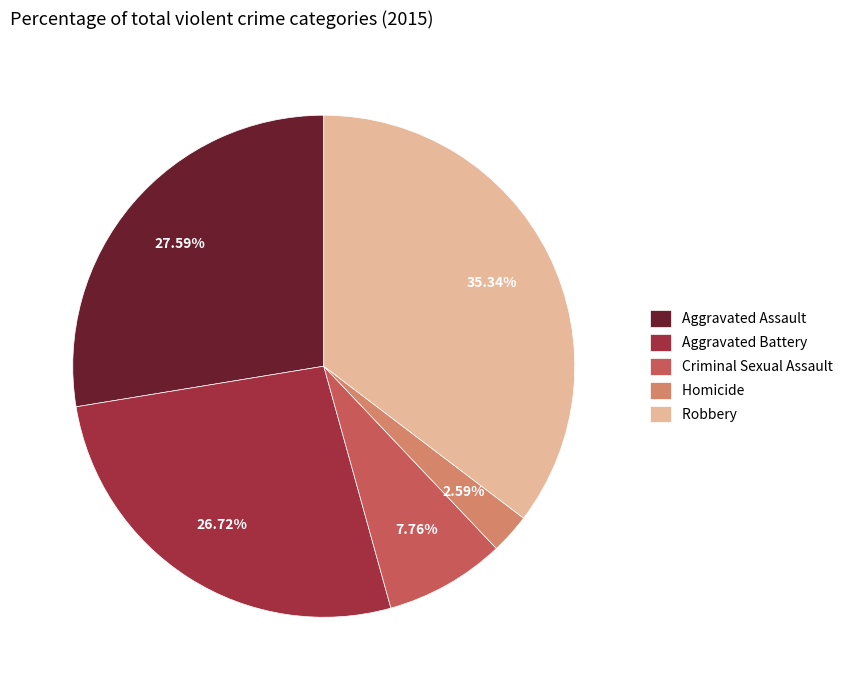

To the nearest percent, what is the average slice percentage?

20%